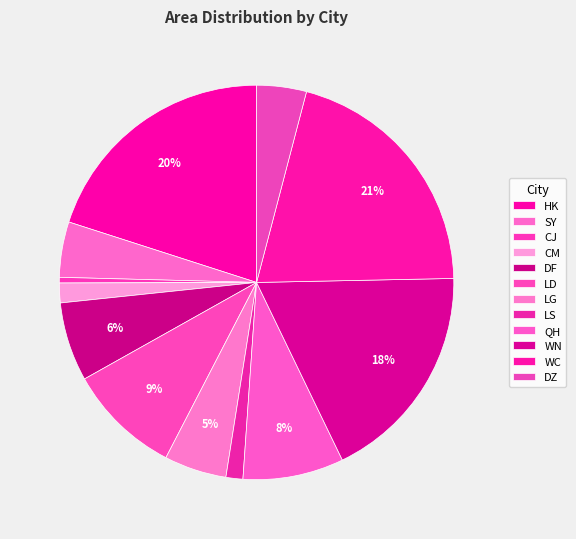

To the nearest percent, what is the average slice percentage?

8%